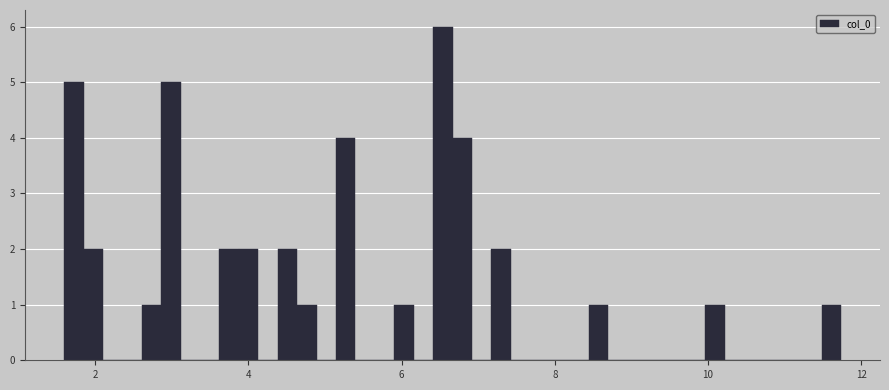

Around what value on the x-axis is the tallest bar? Give the approximate position of its centre, as read against the axis.

6.6